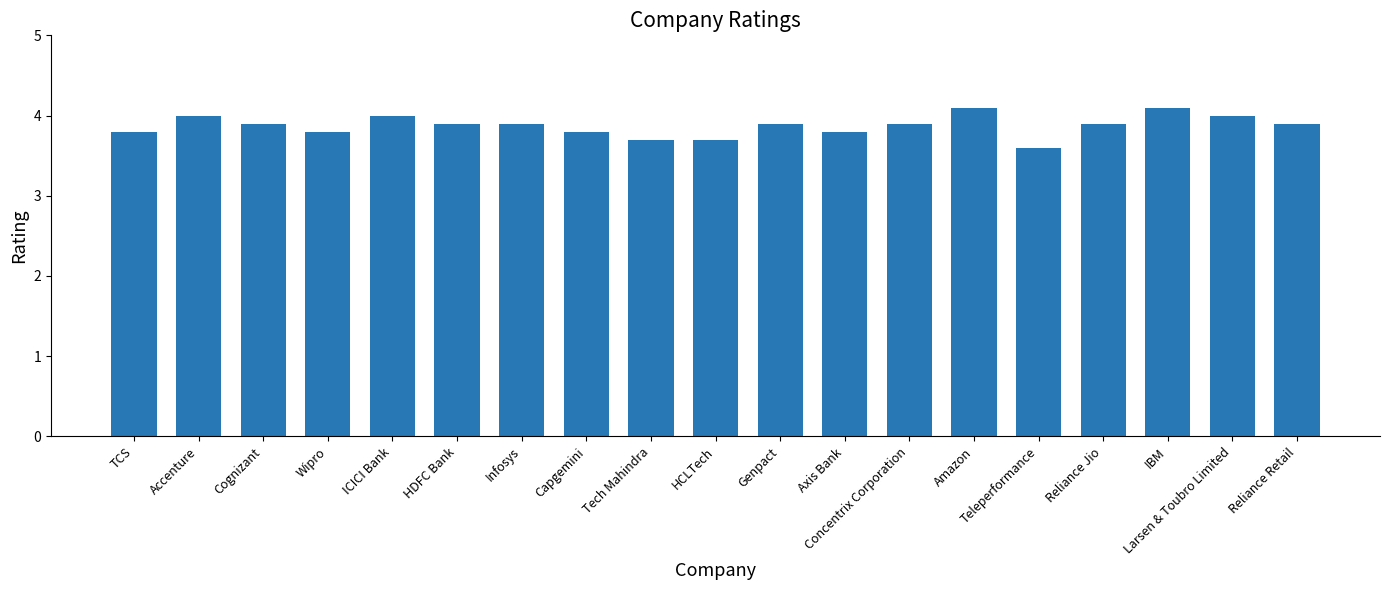

What is the change in value from IBM to Reliance Retail?

-0.2